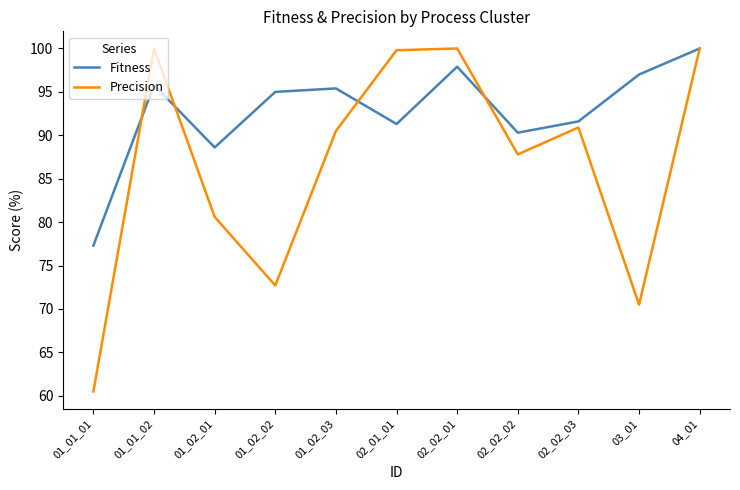

What is the sum of all Fitness values?

1020.2